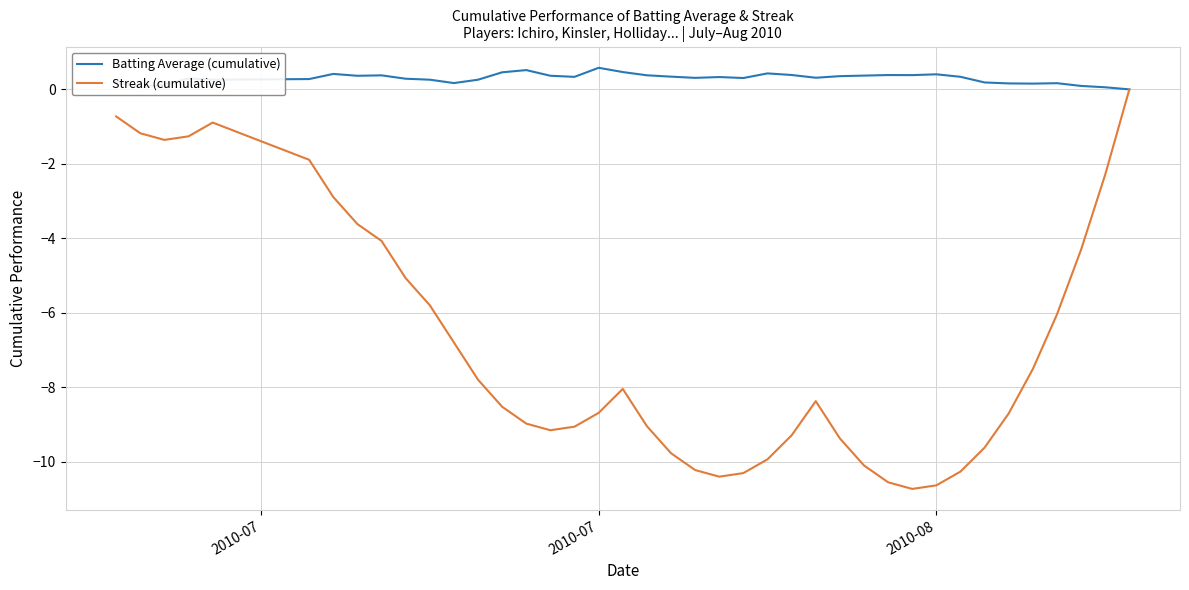

List the series in order of their peak value, highest first.

Batting Average (cumulative), Streak (cumulative)